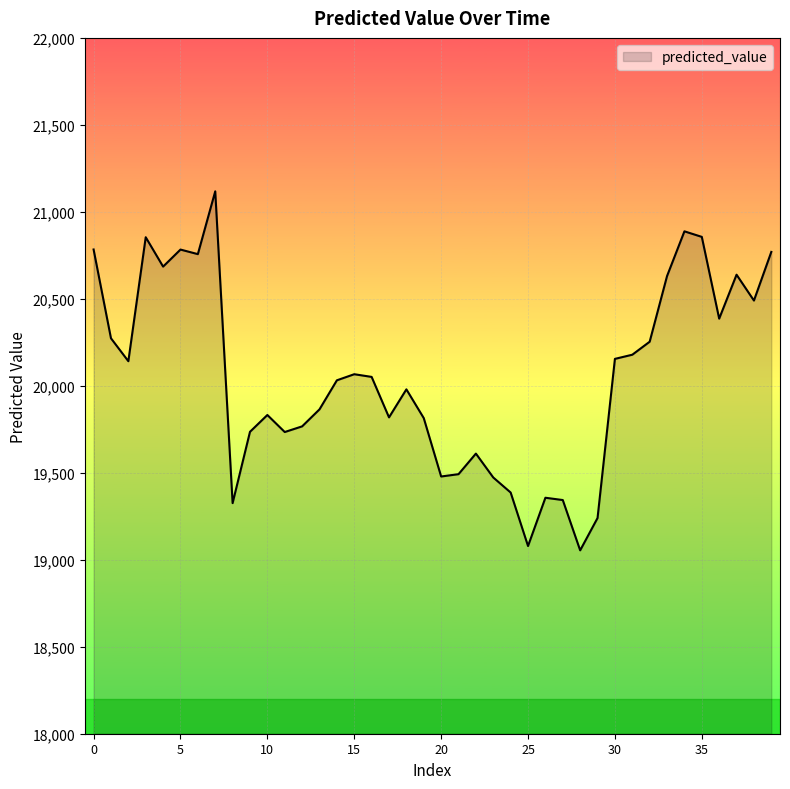

What is the difference between the maximum and minimum values?

2063.6